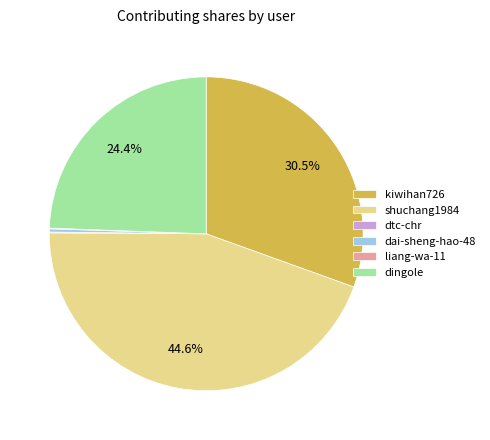

Approximately how many times larger is the value at kiwihan726 compared to dingole?

1.2